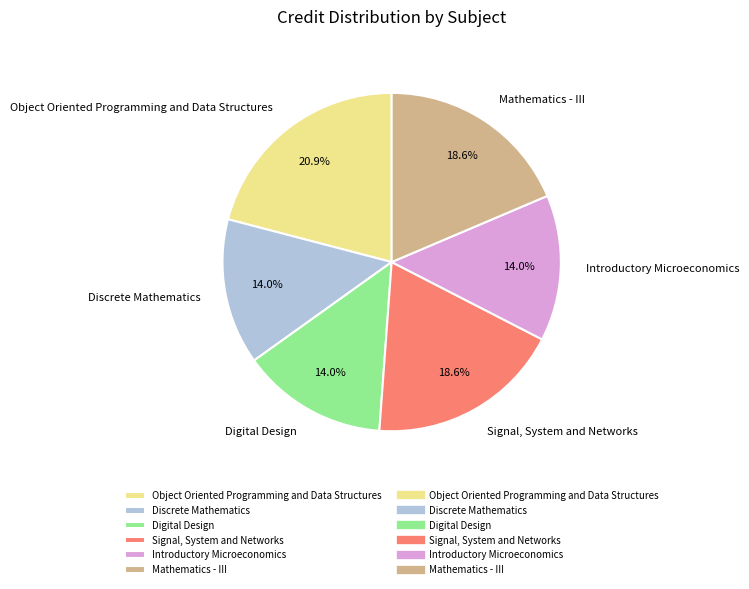

What is the ratio of the value at Signal, System and Networks to the value at Object Oriented Programming and Data Structures?

0.9